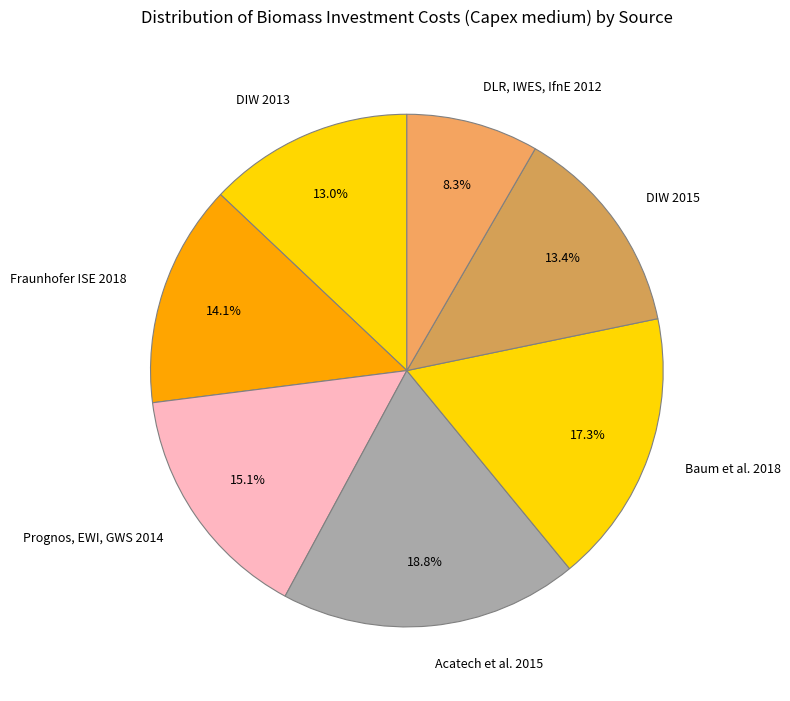

Which has a higher value, DLR, IWES, IfnE 2012 or Acatech et al. 2015?

Acatech et al. 2015